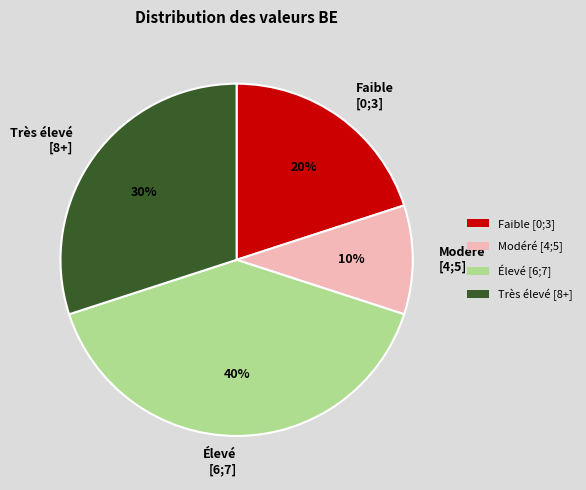

To the nearest percent, what percentage of the pie is Très élevé [8+]?

30%